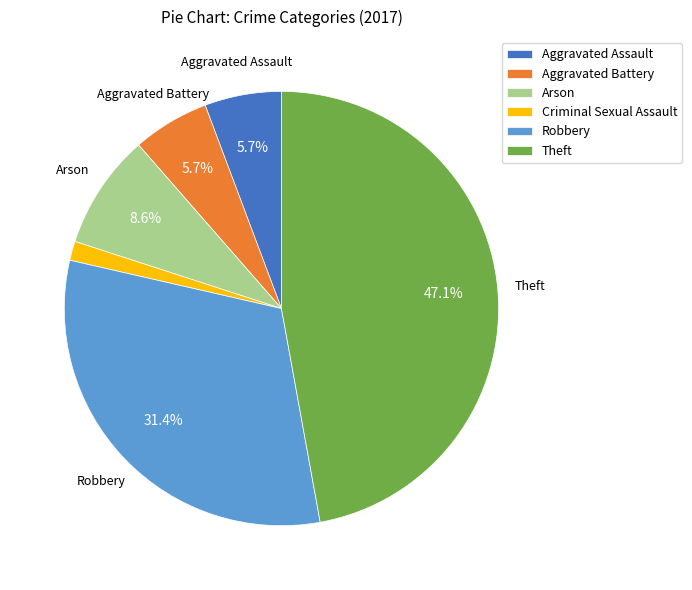

Which has a higher value, Aggravated Battery or Robbery?

Robbery